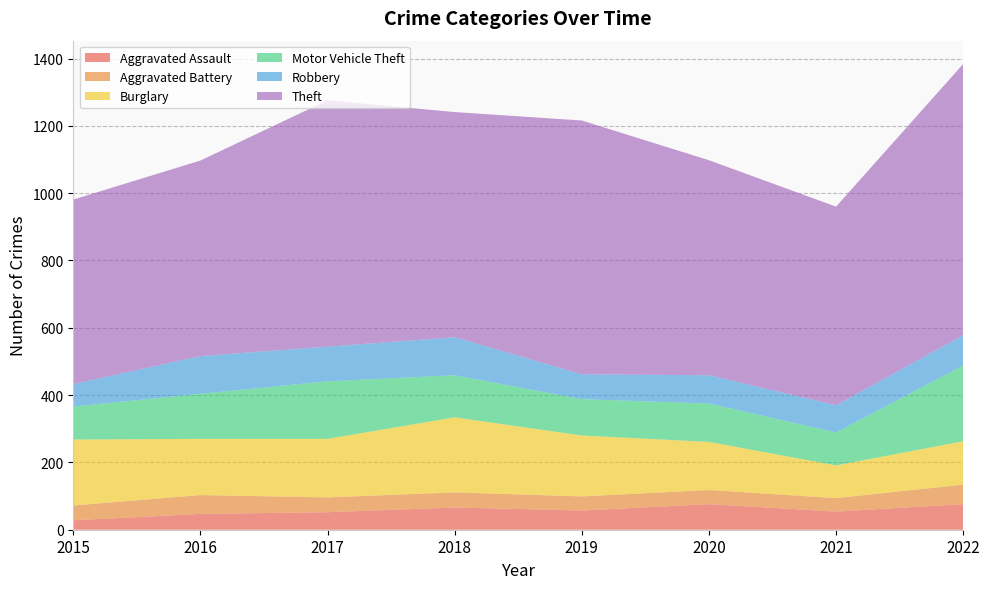

Reading right to left, extract all data points from this chart.

Aggravated Assault: 76	54	76	57	66	52	47	28
Aggravated Battery: 58	40	42	42	45	44	56	44
Burglary: 129	97	143	181	223	174	167	196
Motor Vehicle Theft: 225	98	114	108	125	171	134	98
Robbery: 90	81	84	74	113	103	112	67
Theft: 806	590	639	754	669	732	581	548